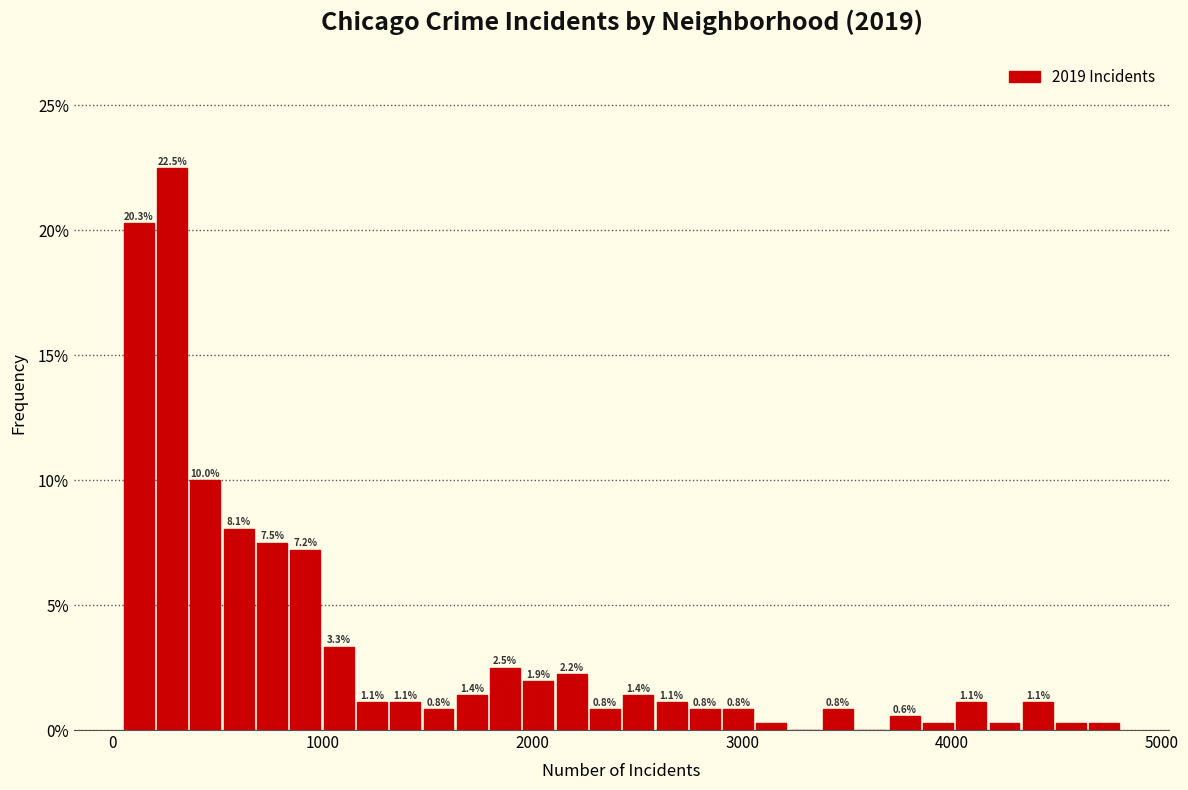

Around what value on the x-axis is the tallest bar? Give the approximate position of its centre, as read against the axis.

300